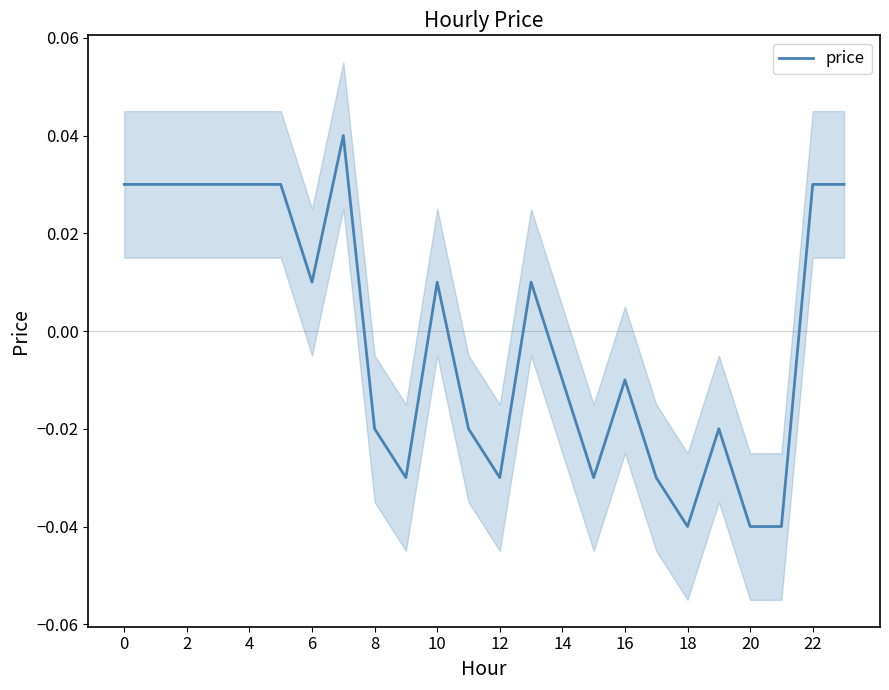

What is the difference between the second highest and minimum values?

0.1